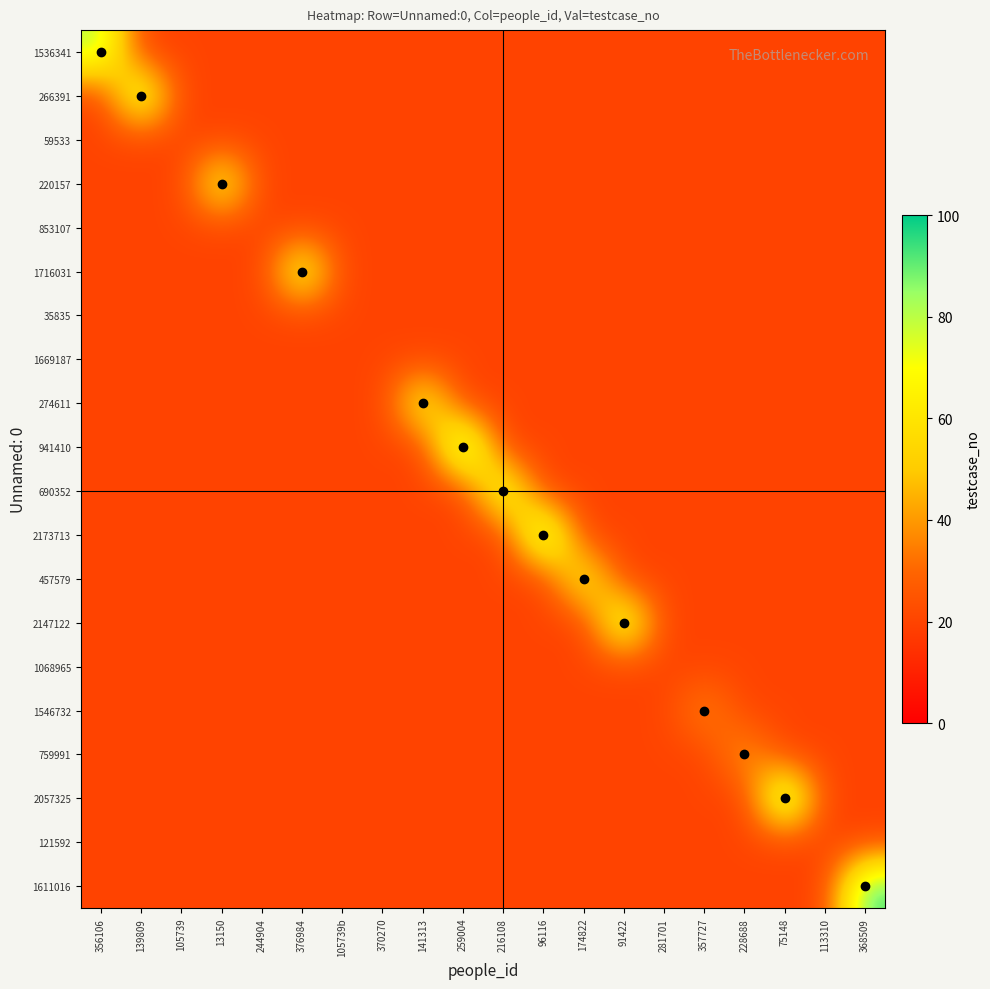

Which series has the widest spread of values?

941410